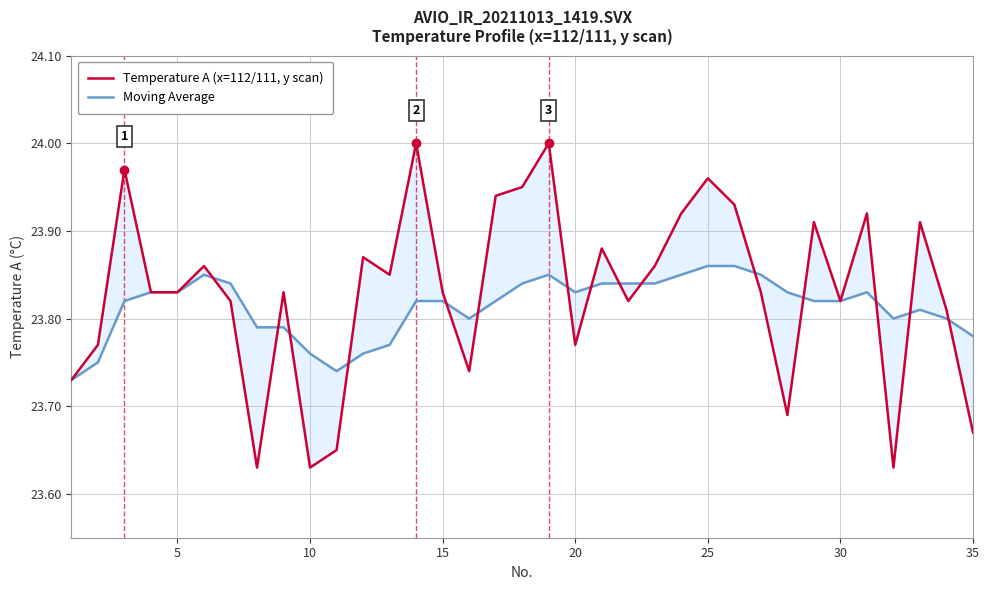

Which series ends up on top after the final intersection of Temperature A (x=112/111, y scan) and Moving Average?

Moving Average